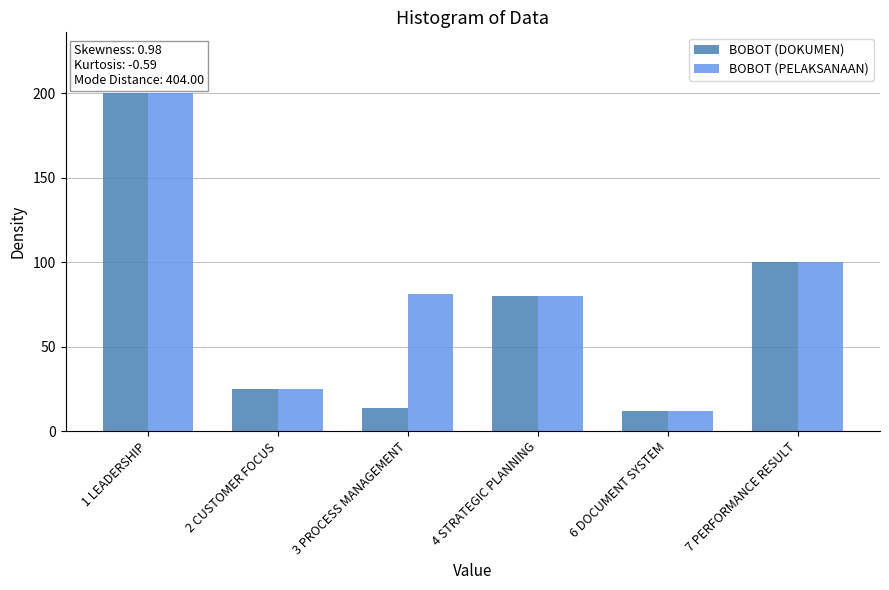

What is the label of the 4th bar from the right?

3 PROCESS MANAGEMENT